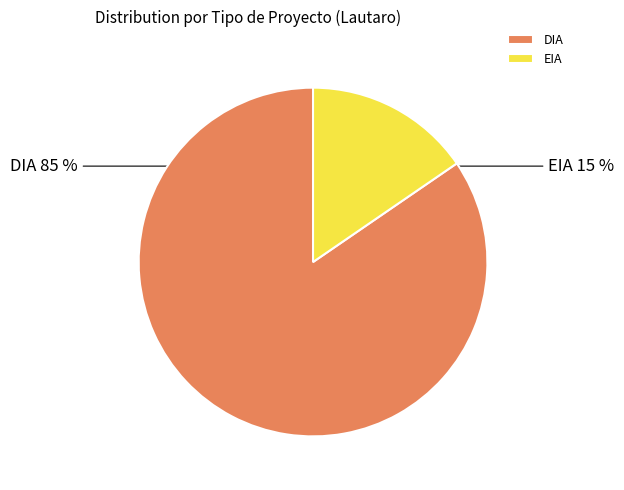

What percentage is the DIA slice, to the nearest percent?

85%